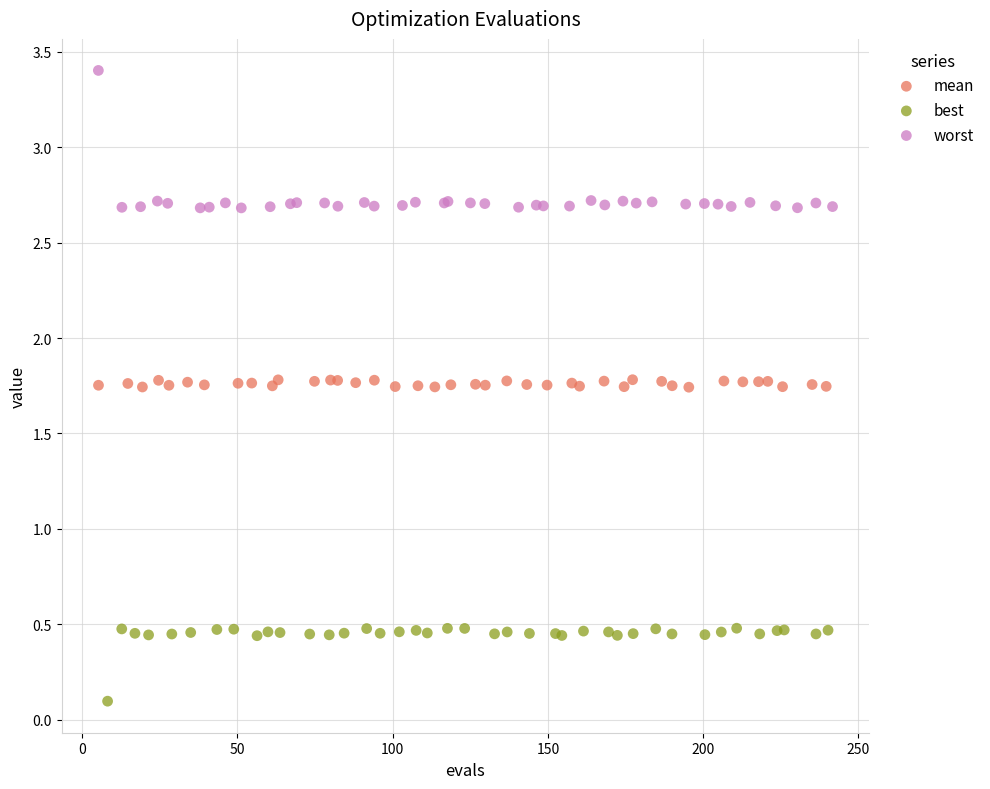

Which series has the largest Y range (max minus min)?

worst